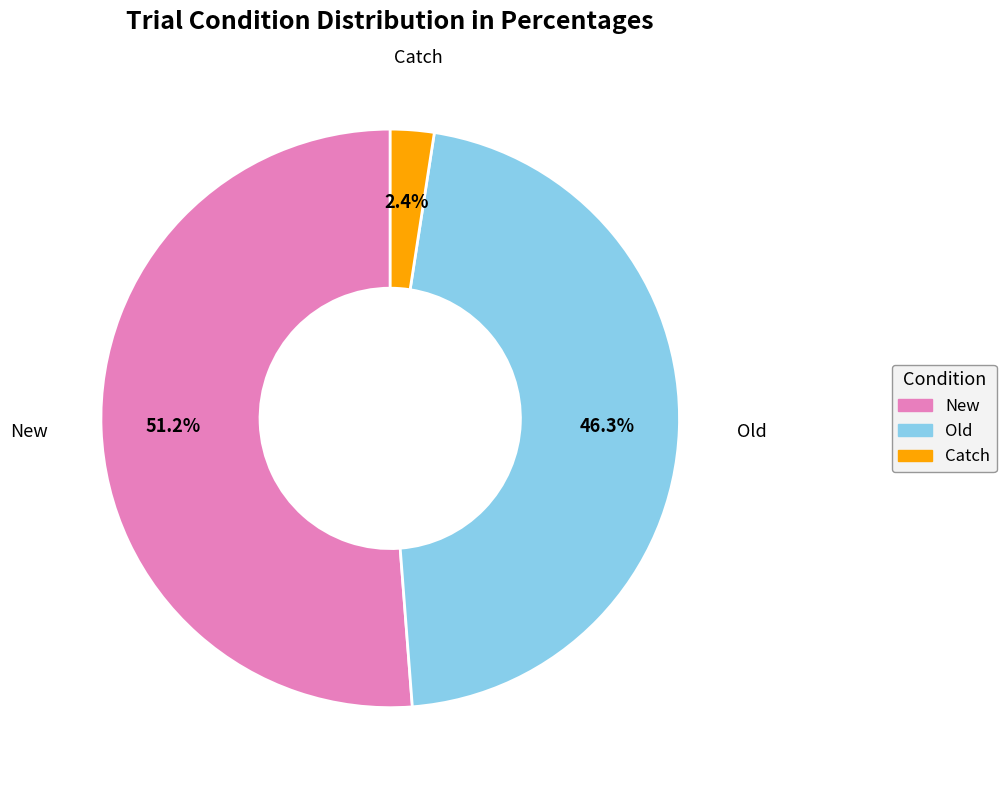

Is there a majority slice in this chart?

Yes